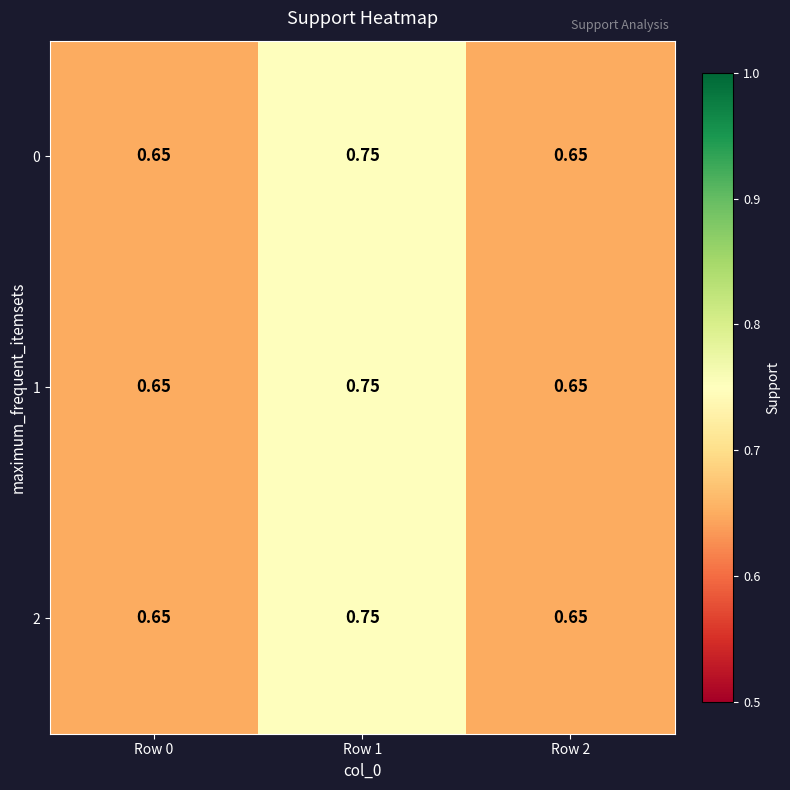

Is the value of 1 at Row 2 greater than the value of 2 at Row 1?

No